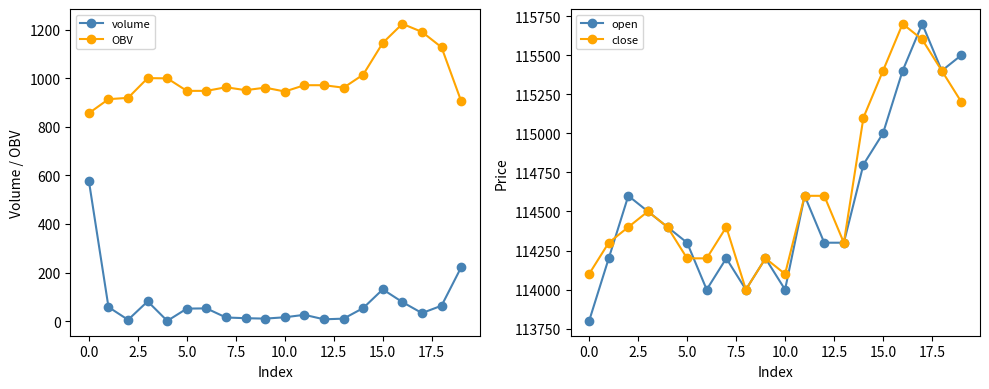

What is the minimum value for OBV?

856.2